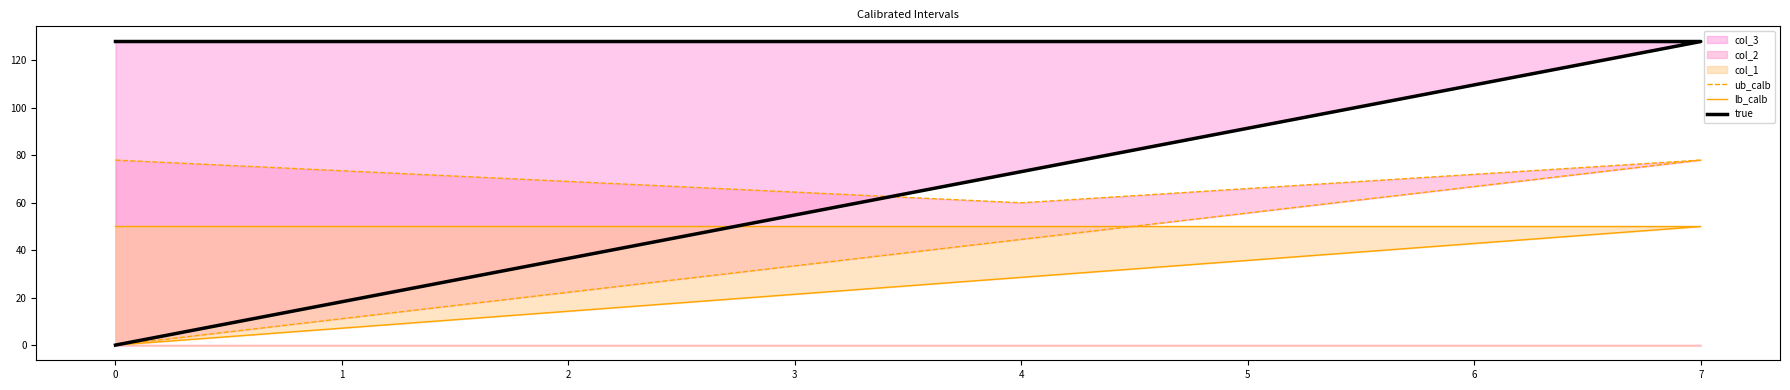

What is the sum of all lb_calb values?

150